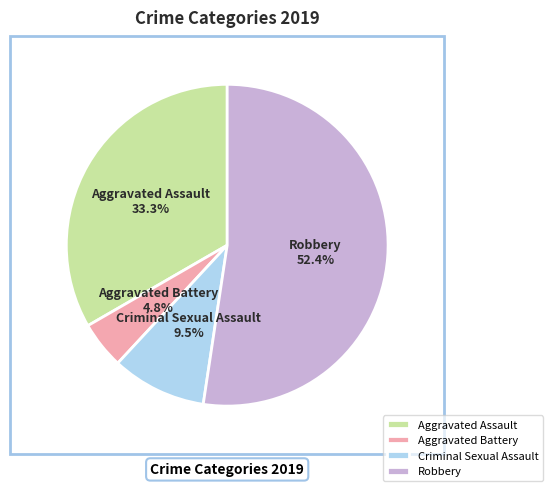

To the nearest percent, what is the average slice percentage?

25%